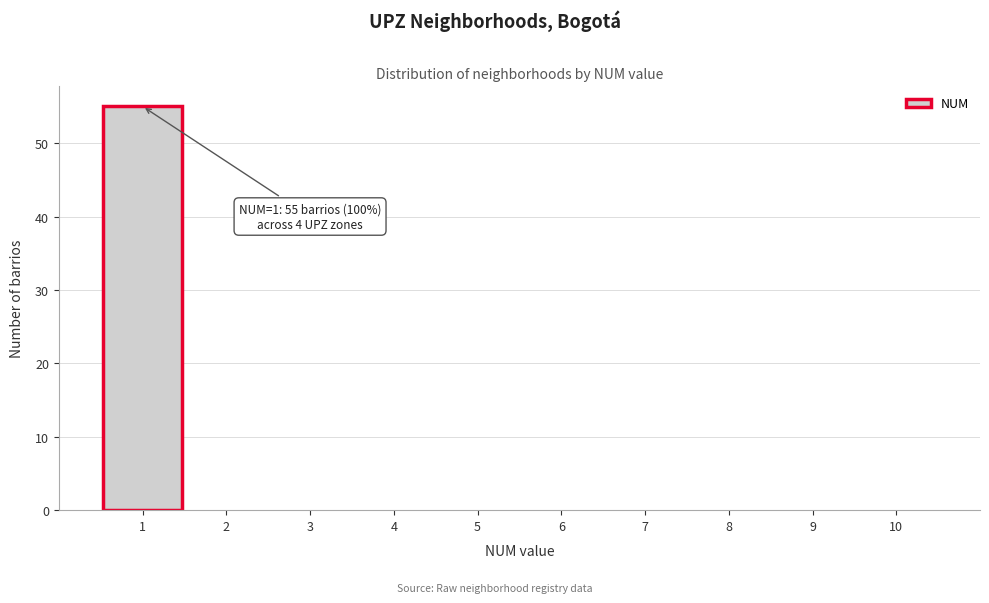

Which range on the x-axis has the tallest bar?

0.5 to 1.5